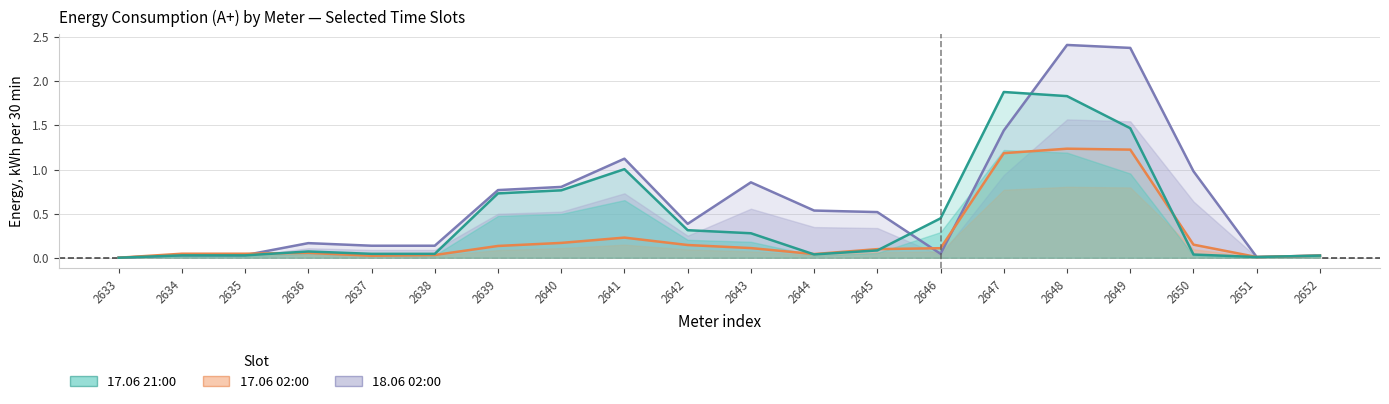

How many data points in 17.06 02:00 are above 0?

19